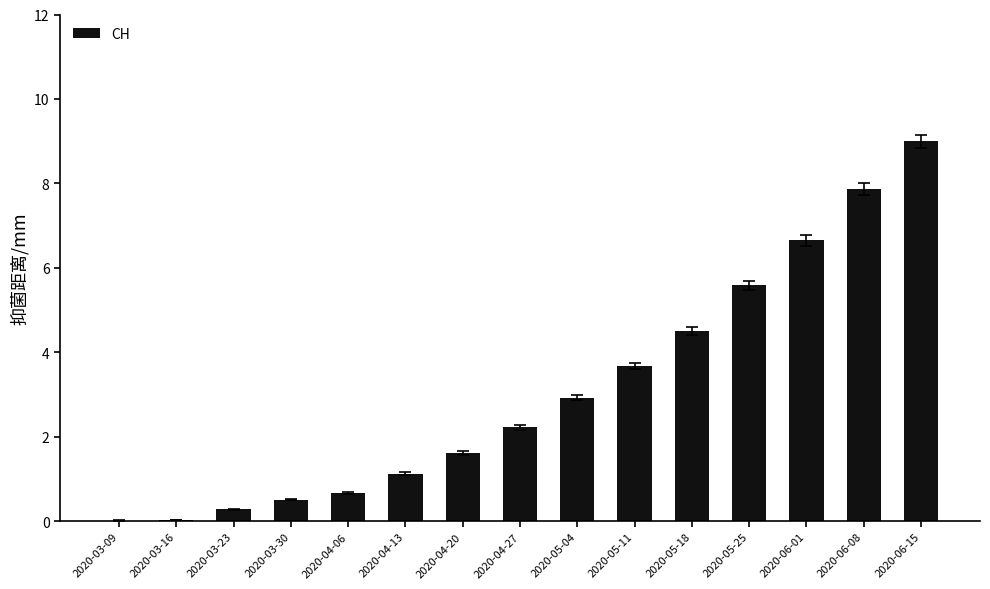

The value at 2020-05-04 is 2.9. True or false?

True